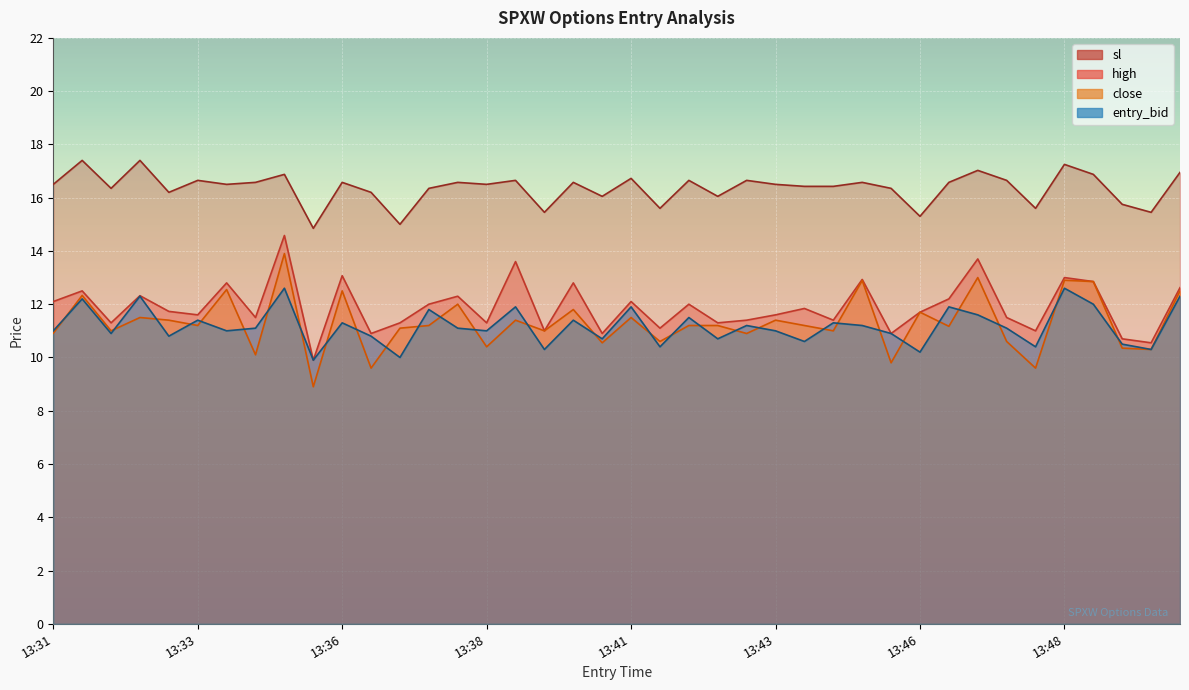

At how many categories does at least one series exceed 16?

32